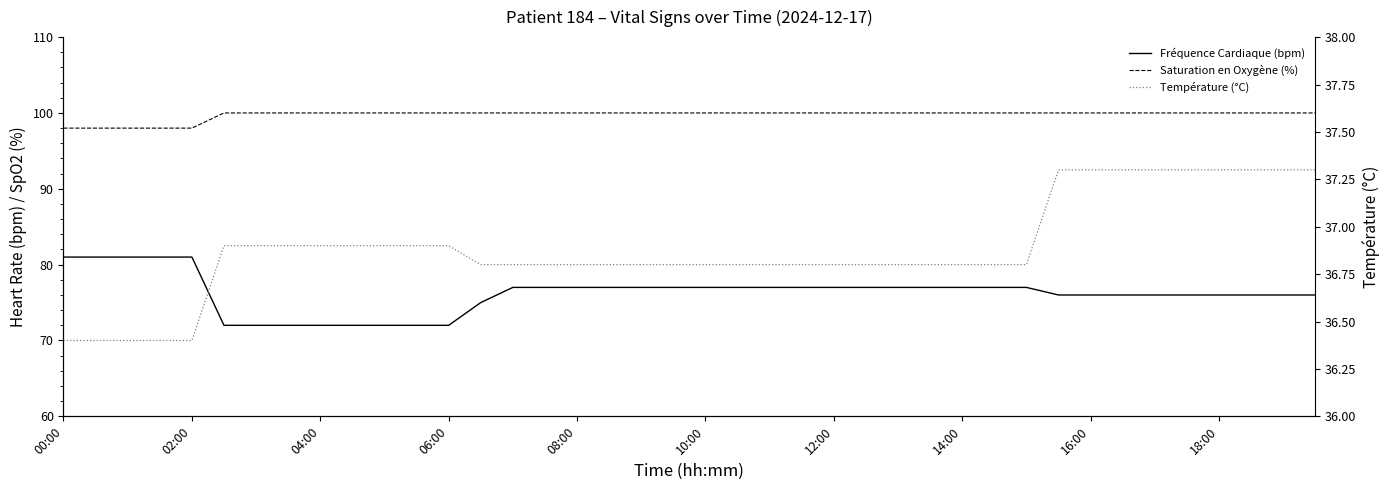

Is it true that Saturation en Oxygène (%) equals 100.0 at 33?

True